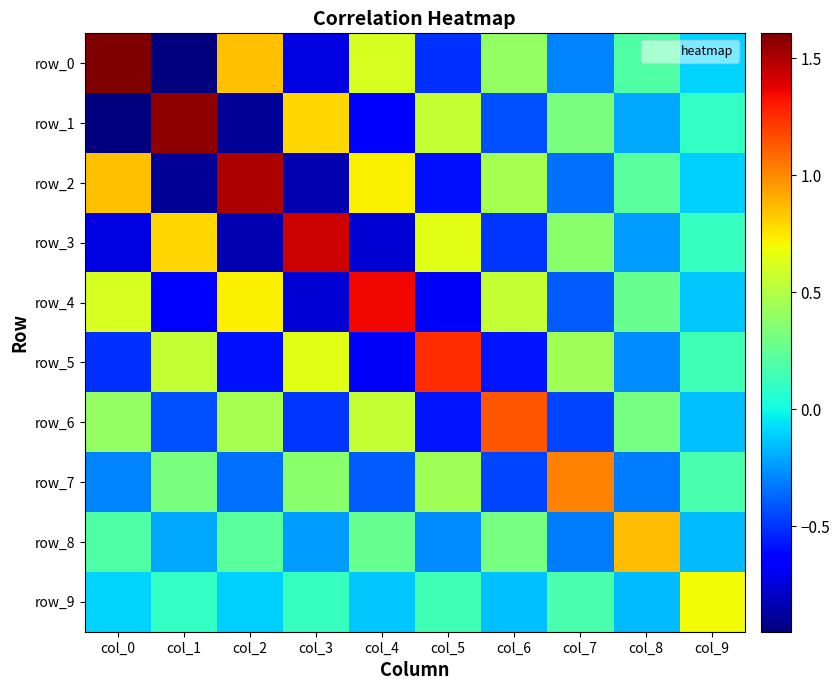

At col_6, list the series in order from smallest to largest.

row_5, row_3, row_7, row_1, row_9, row_8, row_0, row_2, row_4, row_6